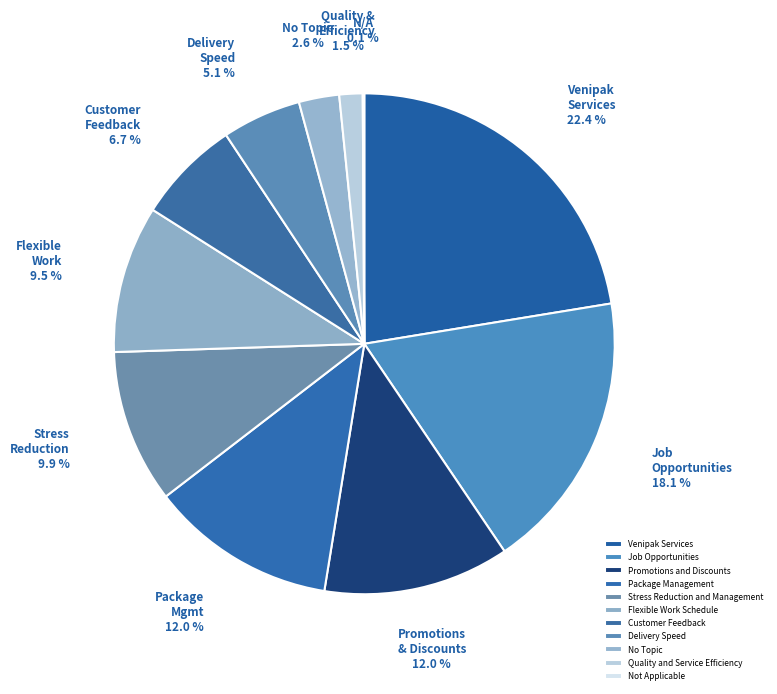

Rank the categories by value from highest to lowest.

Venipak Services, Job Opportunities, Promotions and Discounts, Package Management, Stress Reduction and Management, Flexible Work Schedule, Customer Feedback, Delivery Speed, No Topic, Quality and Service Efficiency, Not Applicable